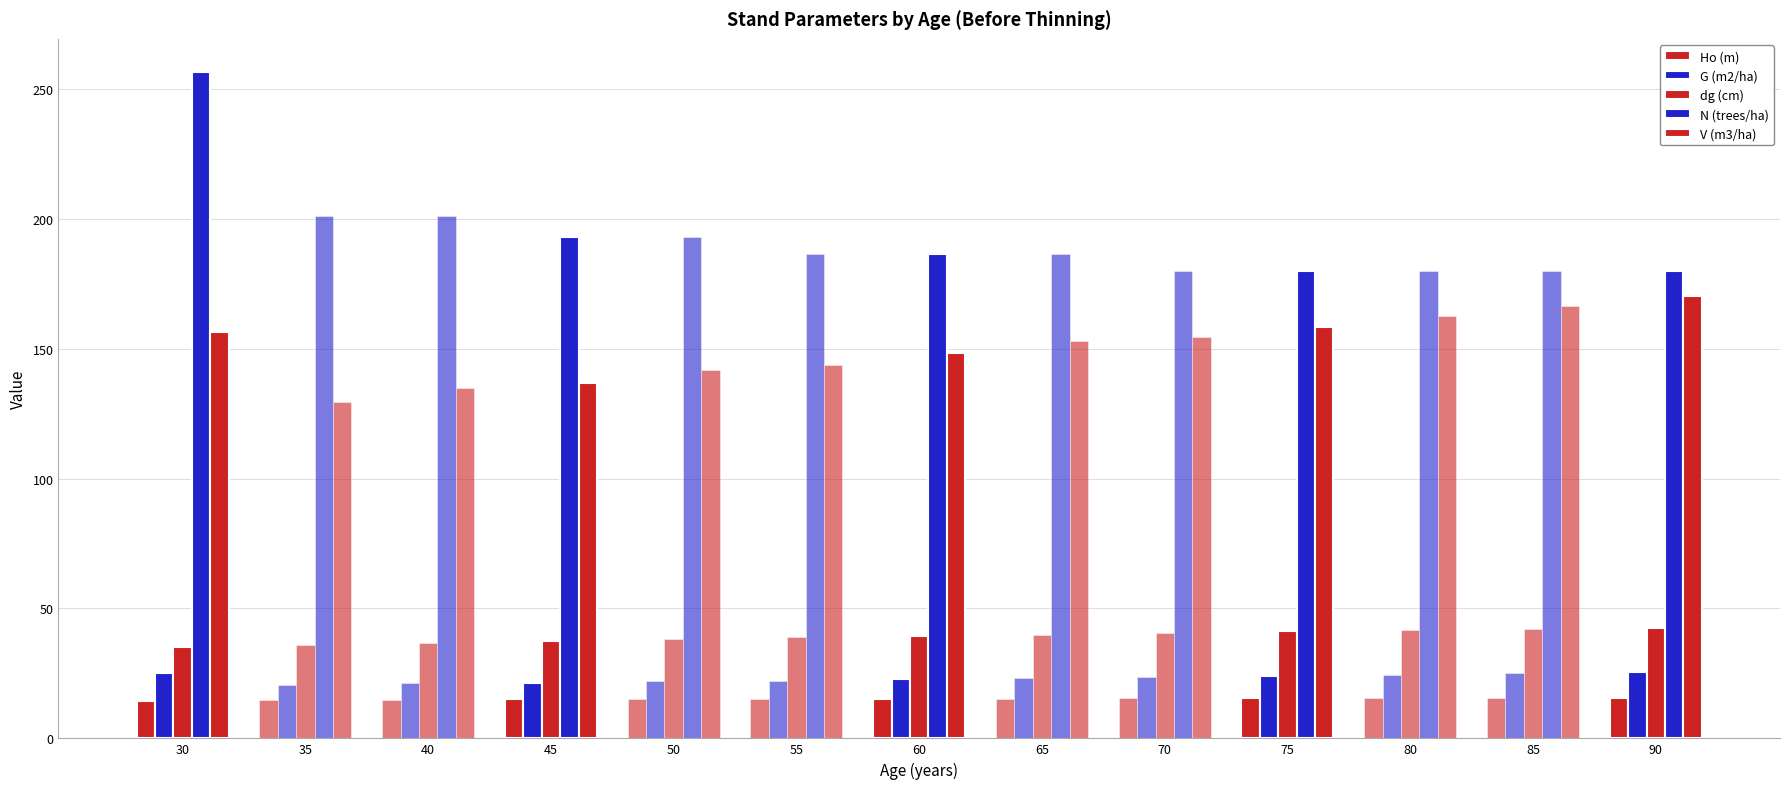

What is the value of the G (m2/ha) bar at the 12th from the left?

25.0